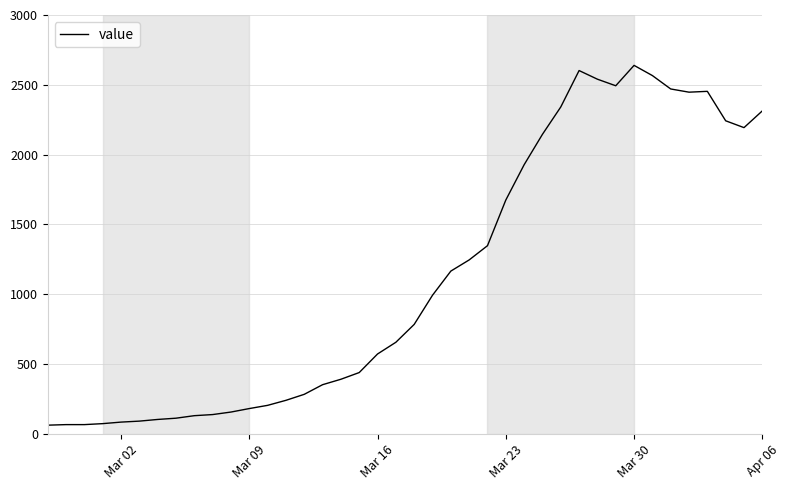

What is the greatest value displayed?

2639